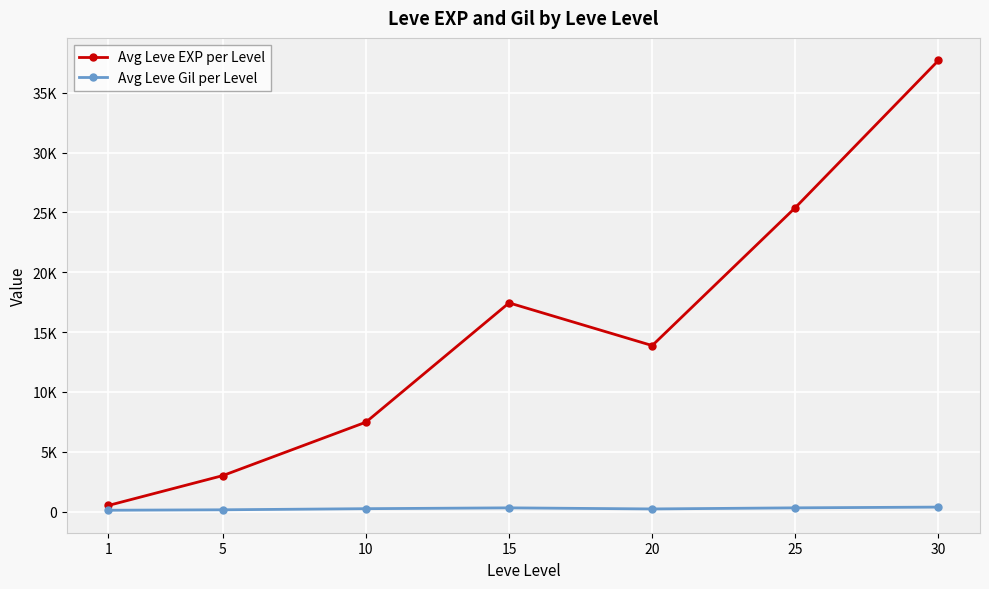

Rank the series by their maximum value, from lowest to highest.

Avg Leve Gil per Level, Avg Leve EXP per Level